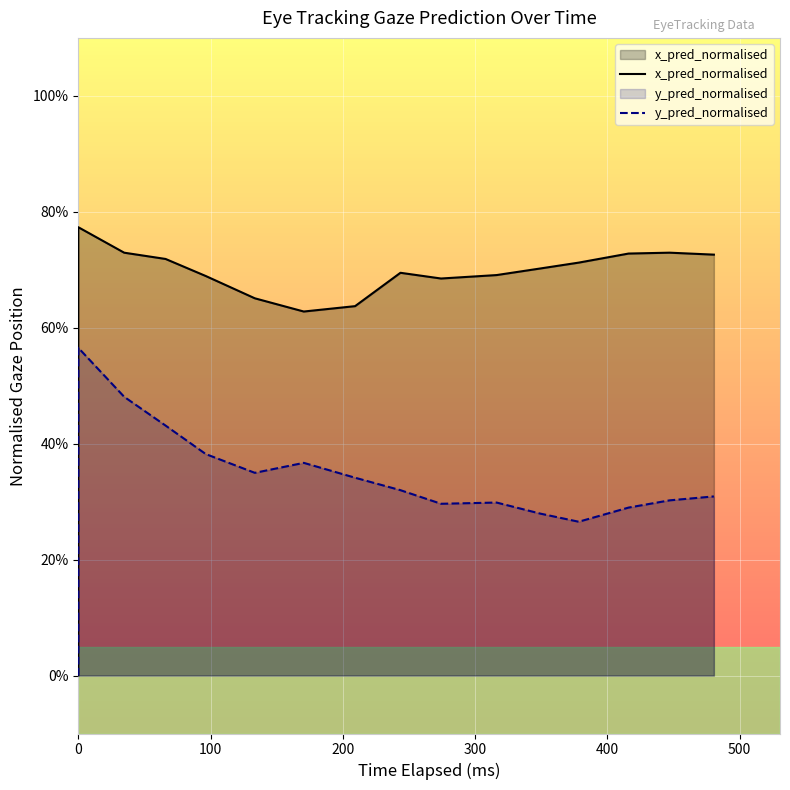

Which series has the largest total across all categories?

x_pred_normalised